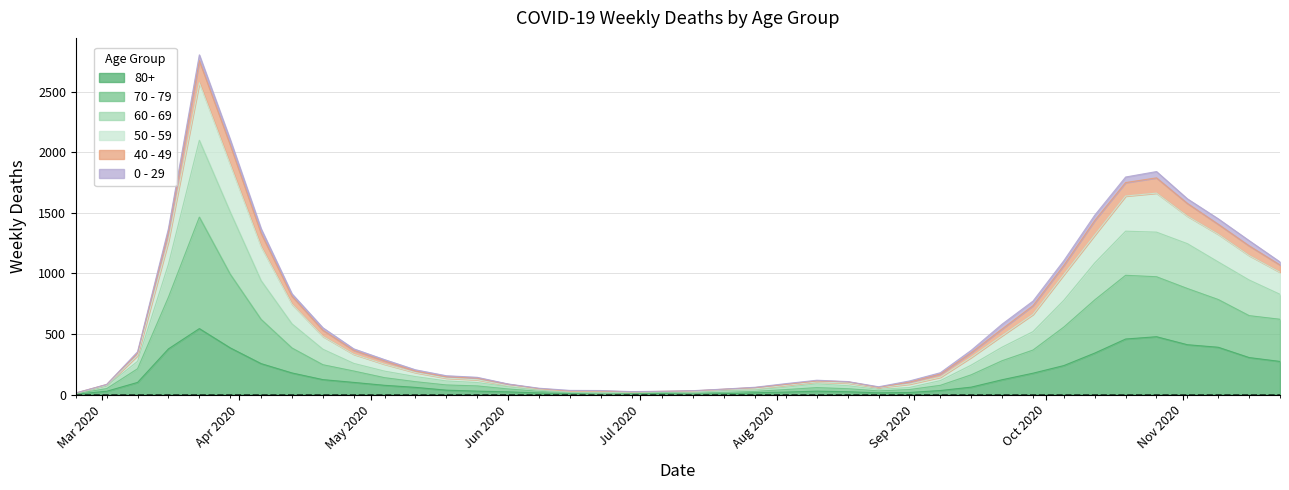

True or false: 80+ and 60 - 69 intersect in this chart.

False